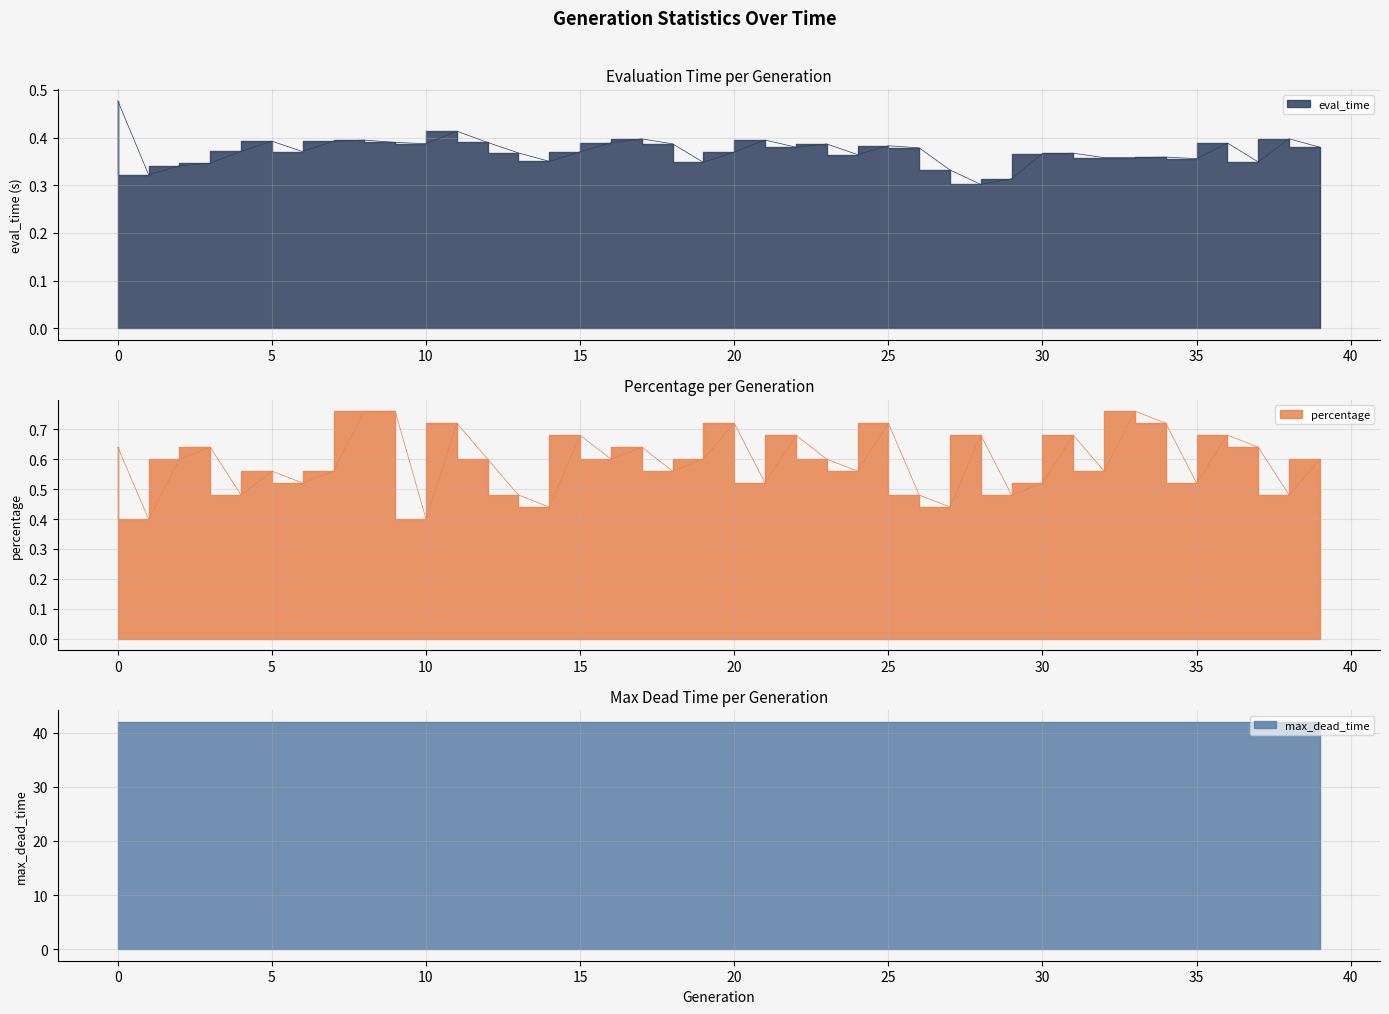

Does the chart have visible grid lines?

Yes